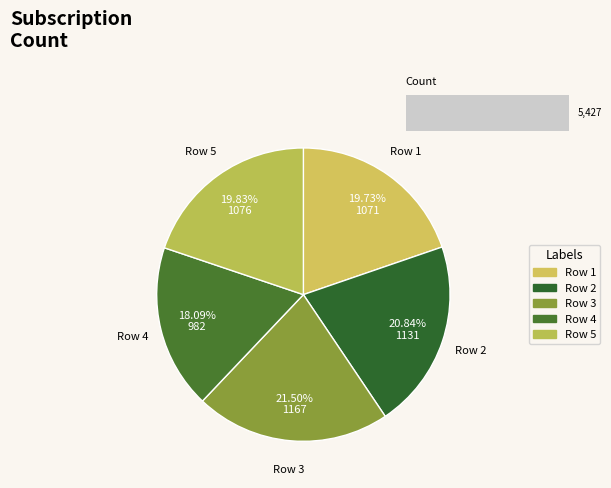

Which slice is the largest?

Row 3